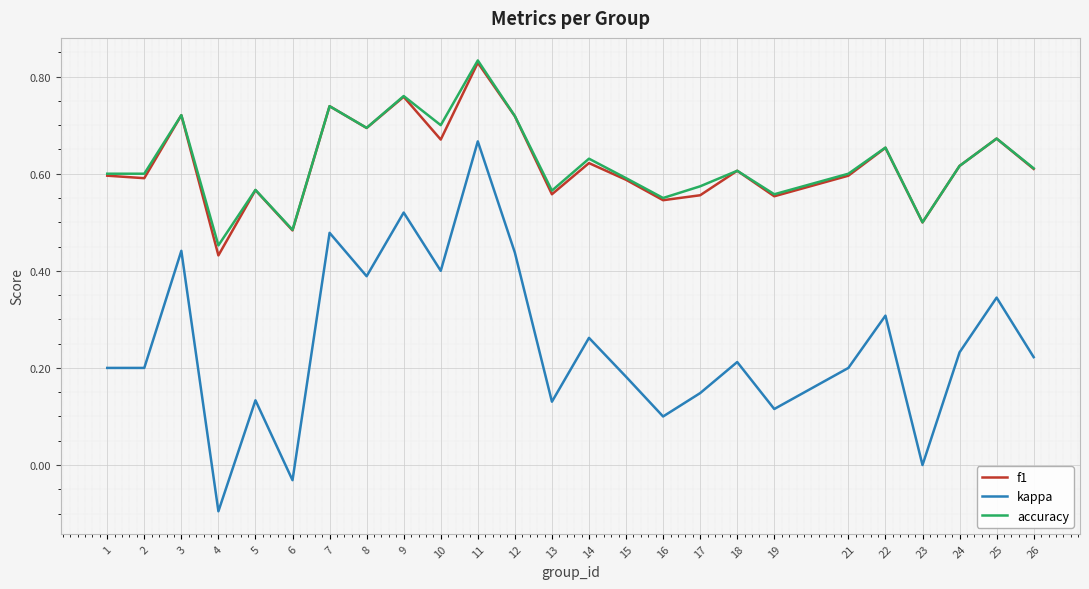

The f1 series shows 0.7 at 7. True or false?

True